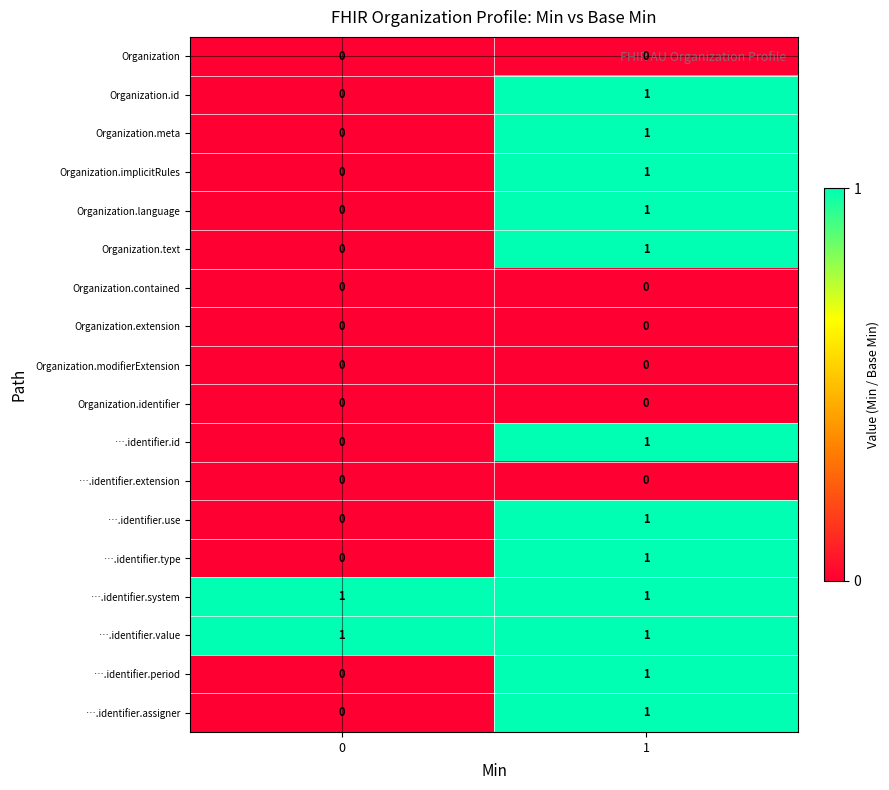

The value of ….identifier.use at 0 is -1. True or false?

False